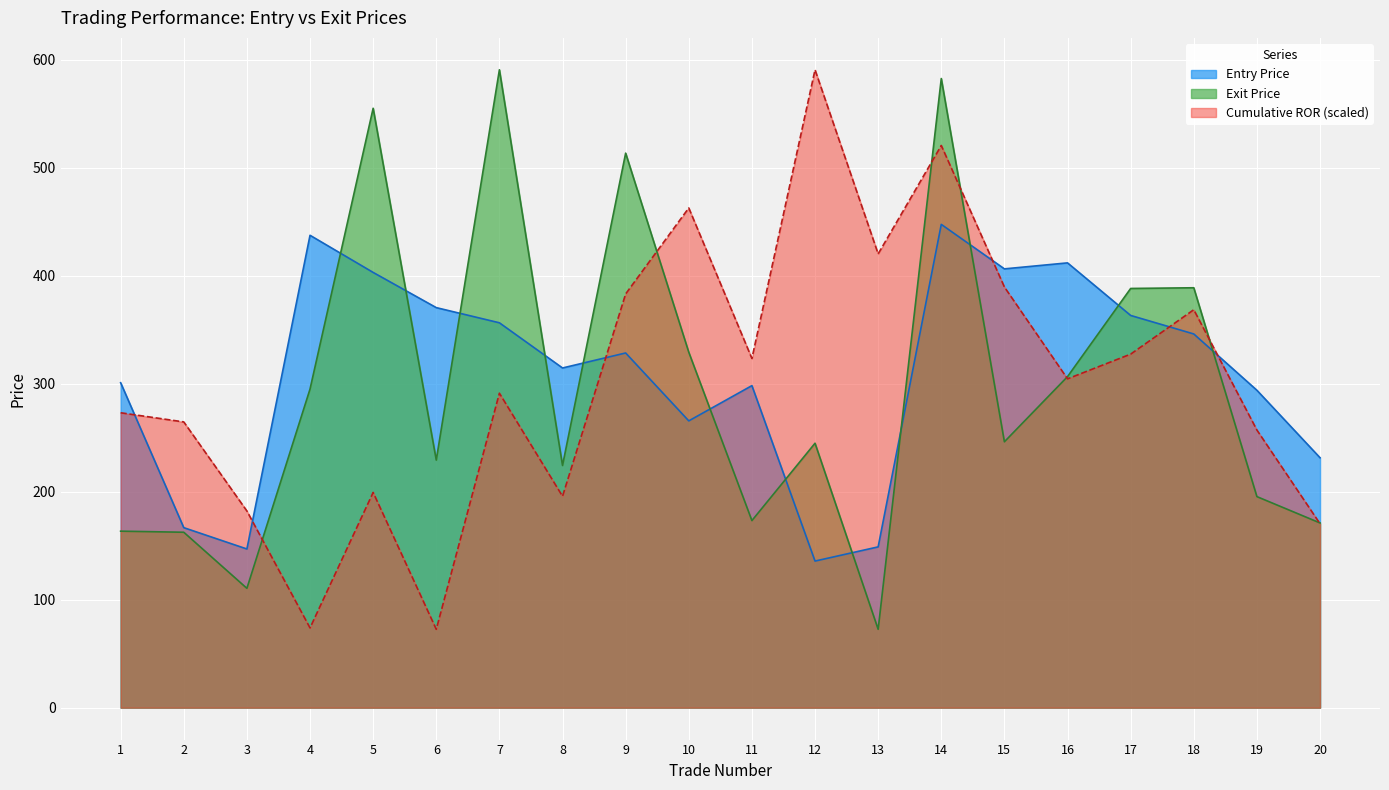

Where do Exit Price and Entry Price first cross each other?

4 and 5